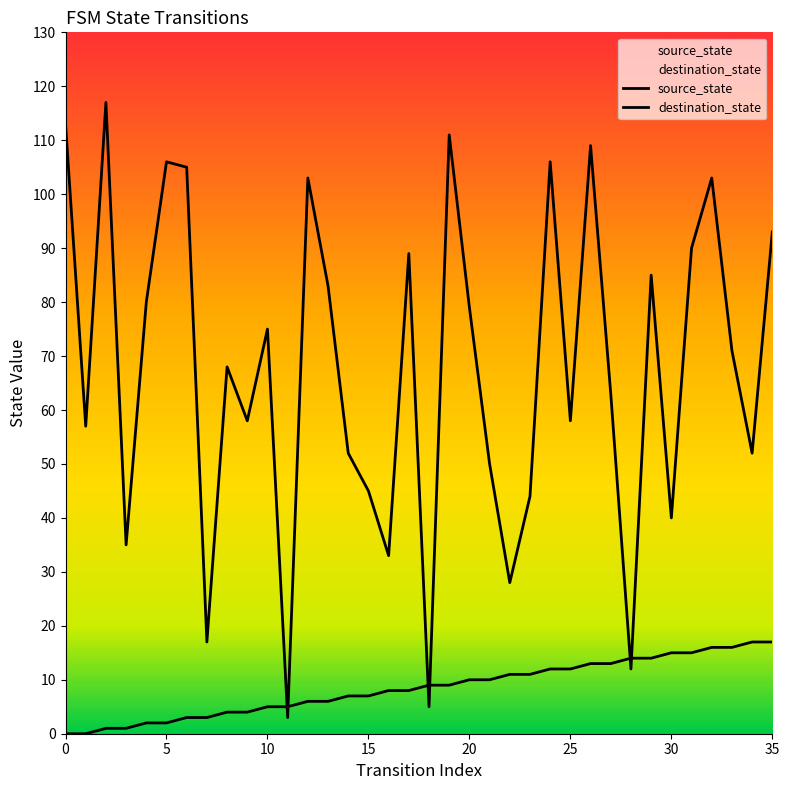

At which category does destination_state reach its first local valley?

5